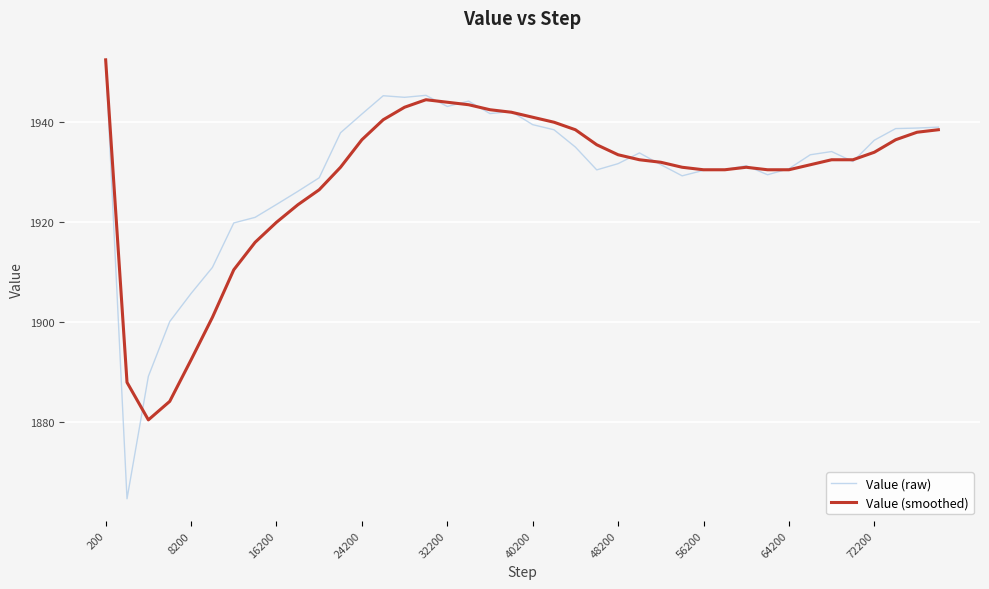

What is the sum of all Value (raw) values?

77204.4